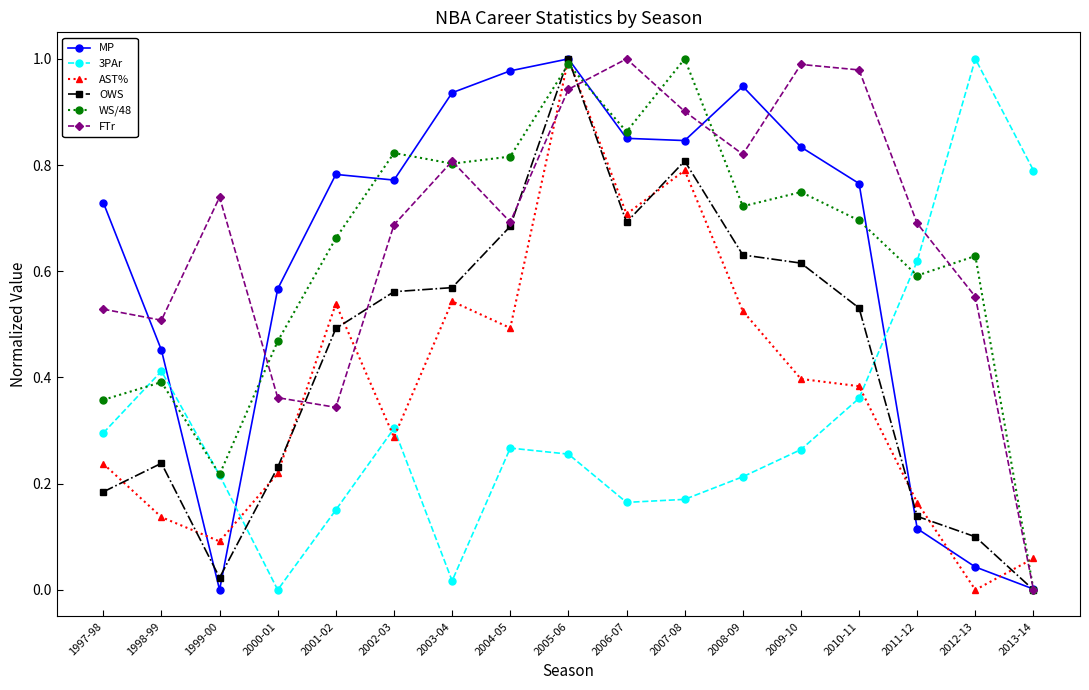

At which label does MP reach its peak?

2005-06